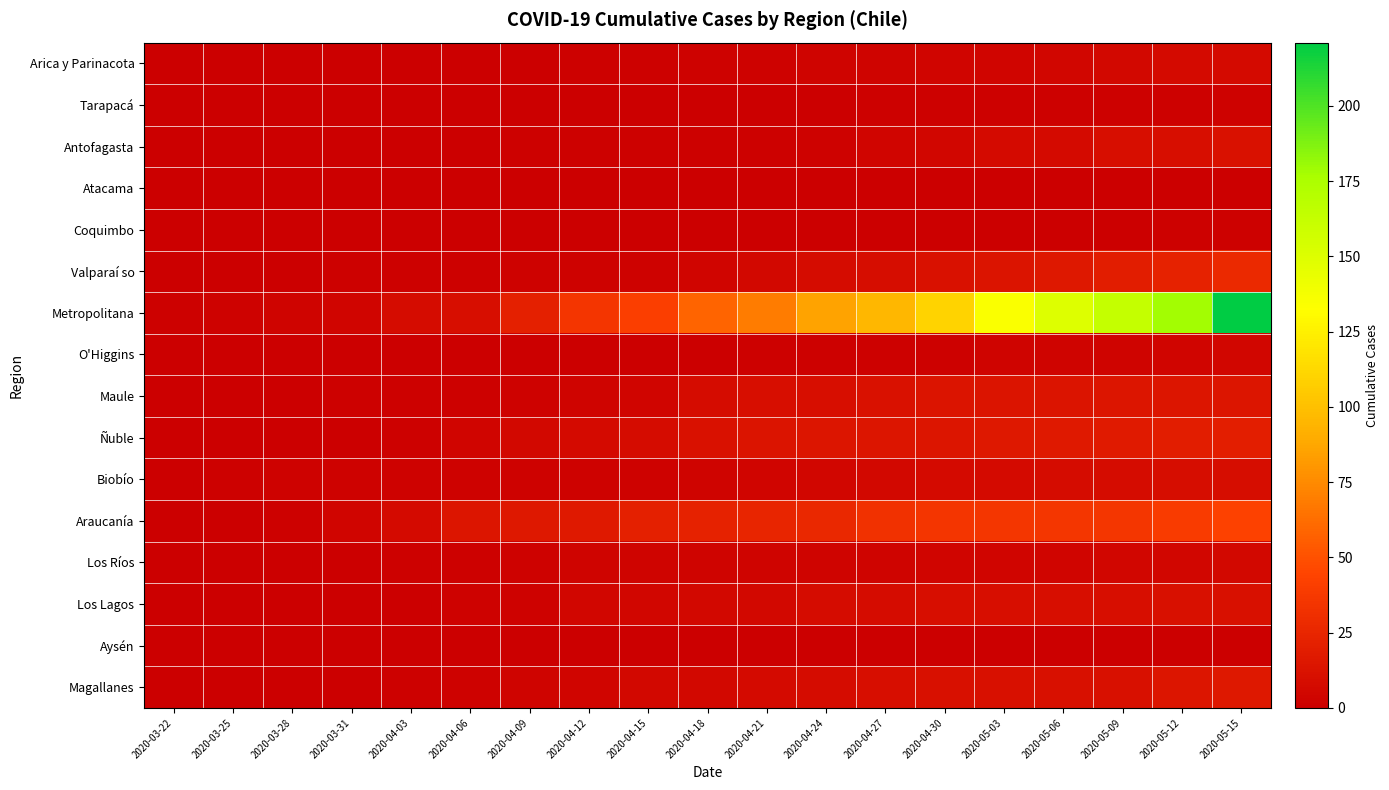

Reading left to right, what are all the values shown in this chart?

Arica y Parinacota: 2020-03-22=0	2020-03-25=0	2020-03-28=0	2020-03-31=0	2020-04-03=0	2020-04-06=0	2020-04-09=0	2020-04-12=1	2020-04-15=1	2020-04-18=2	2020-04-21=2	2020-04-24=3	2020-04-27=3	2020-04-30=4	2020-05-03=4	2020-05-06=5	2020-05-09=6	2020-05-12=7	2020-05-15=7
Tarapacá: 2020-03-22=0	2020-03-25=0	2020-03-28=0	2020-03-31=0	2020-04-03=0	2020-04-06=0	2020-04-09=0	2020-04-12=0	2020-04-15=0	2020-04-18=0	2020-04-21=0	2020-04-24=0	2020-04-27=1	2020-04-30=1	2020-05-03=1	2020-05-06=1	2020-05-09=1	2020-05-12=1	2020-05-15=2
Antofagasta: 2020-03-22=0	2020-03-25=0	2020-03-28=0	2020-03-31=0	2020-04-03=0	2020-04-06=0	2020-04-09=1	2020-04-12=1	2020-04-15=1	2020-04-18=1	2020-04-21=1	2020-04-24=2	2020-04-27=4	2020-04-30=5	2020-05-03=7	2020-05-06=7	2020-05-09=10	2020-05-12=10	2020-05-15=12
Atacama: 2020-03-22=0	2020-03-25=0	2020-03-28=0	2020-03-31=0	2020-04-03=0	2020-04-06=0	2020-04-09=0	2020-04-12=0	2020-04-15=0	2020-04-18=0	2020-04-21=0	2020-04-24=0	2020-04-27=0	2020-04-30=0	2020-05-03=0	2020-05-06=0	2020-05-09=0	2020-05-12=0	2020-05-15=0
Coquimbo: 2020-03-22=0	2020-03-25=0	2020-03-28=0	2020-03-31=0	2020-04-03=0	2020-04-06=0	2020-04-09=0	2020-04-12=0	2020-04-15=0	2020-04-18=0	2020-04-21=0	2020-04-24=0	2020-04-27=0	2020-04-30=0	2020-05-03=0	2020-05-06=0	2020-05-09=0	2020-05-12=1	2020-05-15=1
Valparaí so: 2020-03-22=0	2020-03-25=0	2020-03-28=0	2020-03-31=1	2020-04-03=1	2020-04-06=1	2020-04-09=2	2020-04-12=2	2020-04-15=2	2020-04-18=4	2020-04-21=6	2020-04-24=8	2020-04-27=9	2020-04-30=12	2020-05-03=13	2020-05-06=16	2020-05-09=19	2020-05-12=23	2020-05-15=27
Metropolitana: 2020-03-22=1	2020-03-25=2	2020-03-28=3	2020-03-31=4	2020-04-03=8	2020-04-06=10	2020-04-09=21	2020-04-12=35	2020-04-15=41	2020-04-18=58	2020-04-21=69	2020-04-24=86	2020-04-27=95	2020-04-30=110	2020-05-03=135	2020-05-06=150	2020-05-09=163	2020-05-12=178	2020-05-15=221
O'Higgins: 2020-03-22=0	2020-03-25=0	2020-03-28=0	2020-03-31=0	2020-04-03=0	2020-04-06=0	2020-04-09=0	2020-04-12=0	2020-04-15=0	2020-04-18=0	2020-04-21=1	2020-04-24=1	2020-04-27=1	2020-04-30=1	2020-05-03=3	2020-05-06=3	2020-05-09=3	2020-05-12=4	2020-05-15=5
Maule: 2020-03-22=0	2020-03-25=0	2020-03-28=0	2020-03-31=1	2020-04-03=1	2020-04-06=1	2020-04-09=2	2020-04-12=3	2020-04-15=4	2020-04-18=8	2020-04-21=10	2020-04-24=10	2020-04-27=12	2020-04-30=13	2020-05-03=13	2020-05-06=13	2020-05-09=14	2020-05-12=14	2020-05-15=14
Ñuble: 2020-03-22=0	2020-03-25=0	2020-03-28=0	2020-03-31=0	2020-04-03=1	2020-04-06=4	2020-04-09=6	2020-04-12=7	2020-04-15=8	2020-04-18=12	2020-04-21=13	2020-04-24=14	2020-04-27=14	2020-04-30=14	2020-05-03=16	2020-05-06=17	2020-05-09=18	2020-05-12=19	2020-05-15=20
Biobío: 2020-03-22=0	2020-03-25=1	2020-03-28=2	2020-03-31=2	2020-04-03=2	2020-04-06=2	2020-04-09=2	2020-04-12=2	2020-04-15=2	2020-04-18=3	2020-04-21=4	2020-04-24=5	2020-04-27=6	2020-04-30=7	2020-05-03=7	2020-05-06=8	2020-05-09=8	2020-05-12=9	2020-05-15=9
Araucanía: 2020-03-22=0	2020-03-25=0	2020-03-28=1	2020-03-31=4	2020-04-03=7	2020-04-06=14	2020-04-09=16	2020-04-12=17	2020-04-15=21	2020-04-18=23	2020-04-21=25	2020-04-24=26	2020-04-27=32	2020-04-30=35	2020-05-03=36	2020-05-06=36	2020-05-09=36	2020-05-12=39	2020-05-15=43
Los Ríos: 2020-03-22=0	2020-03-25=0	2020-03-28=0	2020-03-31=0	2020-04-03=1	2020-04-06=1	2020-04-09=2	2020-04-12=3	2020-04-15=3	2020-04-18=3	2020-04-21=3	2020-04-24=3	2020-04-27=3	2020-04-30=4	2020-05-03=4	2020-05-06=4	2020-05-09=5	2020-05-12=5	2020-05-15=6
Los Lagos: 2020-03-22=0	2020-03-25=0	2020-03-28=0	2020-03-31=0	2020-04-03=0	2020-04-06=2	2020-04-09=2	2020-04-12=5	2020-04-15=5	2020-04-18=6	2020-04-21=6	2020-04-24=8	2020-04-27=8	2020-04-30=10	2020-05-03=10	2020-05-06=10	2020-05-09=10	2020-05-12=11	2020-05-15=11
Aysén: 2020-03-22=0	2020-03-25=0	2020-03-28=0	2020-03-31=0	2020-04-03=0	2020-04-06=0	2020-04-09=0	2020-04-12=0	2020-04-15=0	2020-04-18=0	2020-04-21=0	2020-04-24=0	2020-04-27=0	2020-04-30=0	2020-05-03=0	2020-05-06=0	2020-05-09=0	2020-05-12=0	2020-05-15=0
Magallanes: 2020-03-22=0	2020-03-25=0	2020-03-28=0	2020-03-31=0	2020-04-03=1	2020-04-06=2	2020-04-09=3	2020-04-12=4	2020-04-15=6	2020-04-18=6	2020-04-21=7	2020-04-24=8	2020-04-27=10	2020-04-30=11	2020-05-03=11	2020-05-06=11	2020-05-09=11	2020-05-12=14	2020-05-15=16